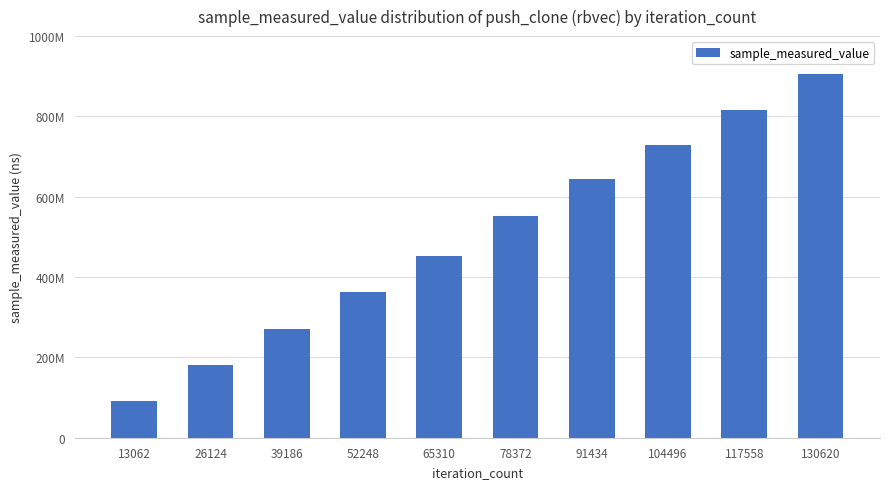

Does the chart contain any negative values?

No